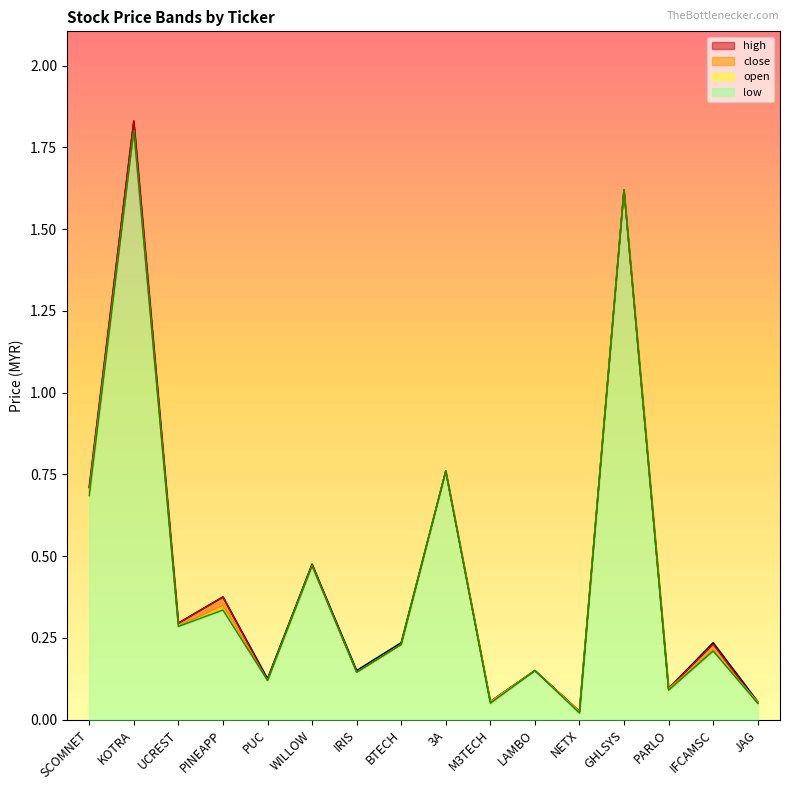

Where is the first local maximum for open?

KOTRA